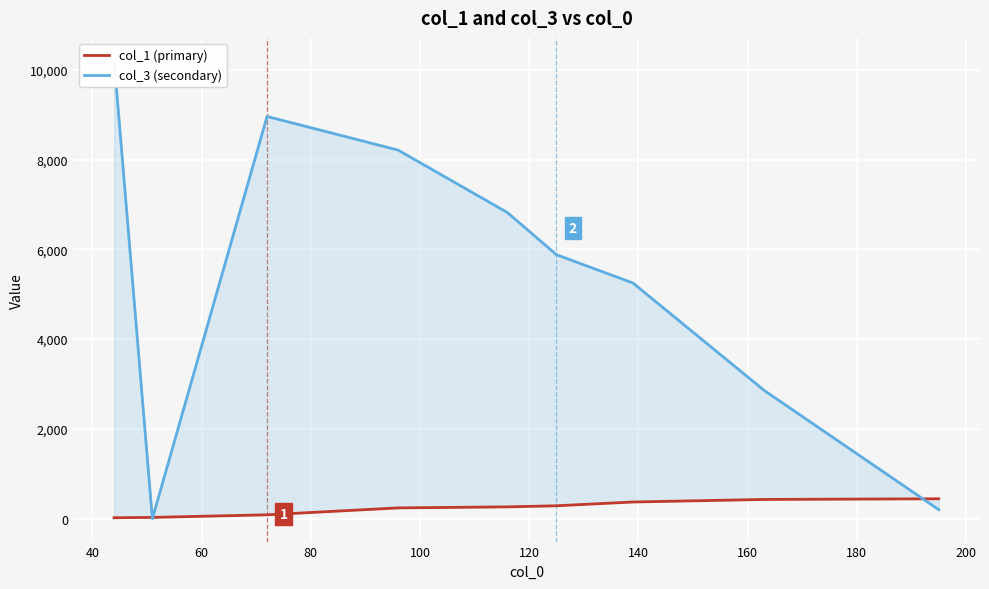

What is the maximum value for col_1 (primary)?

443.7